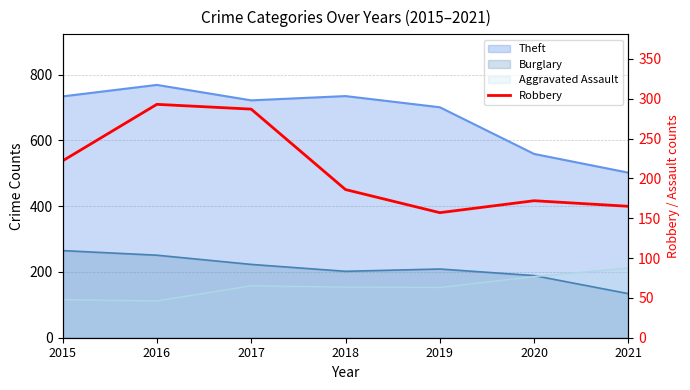

What is the approximate value at 2017, to the nearest 50?

300